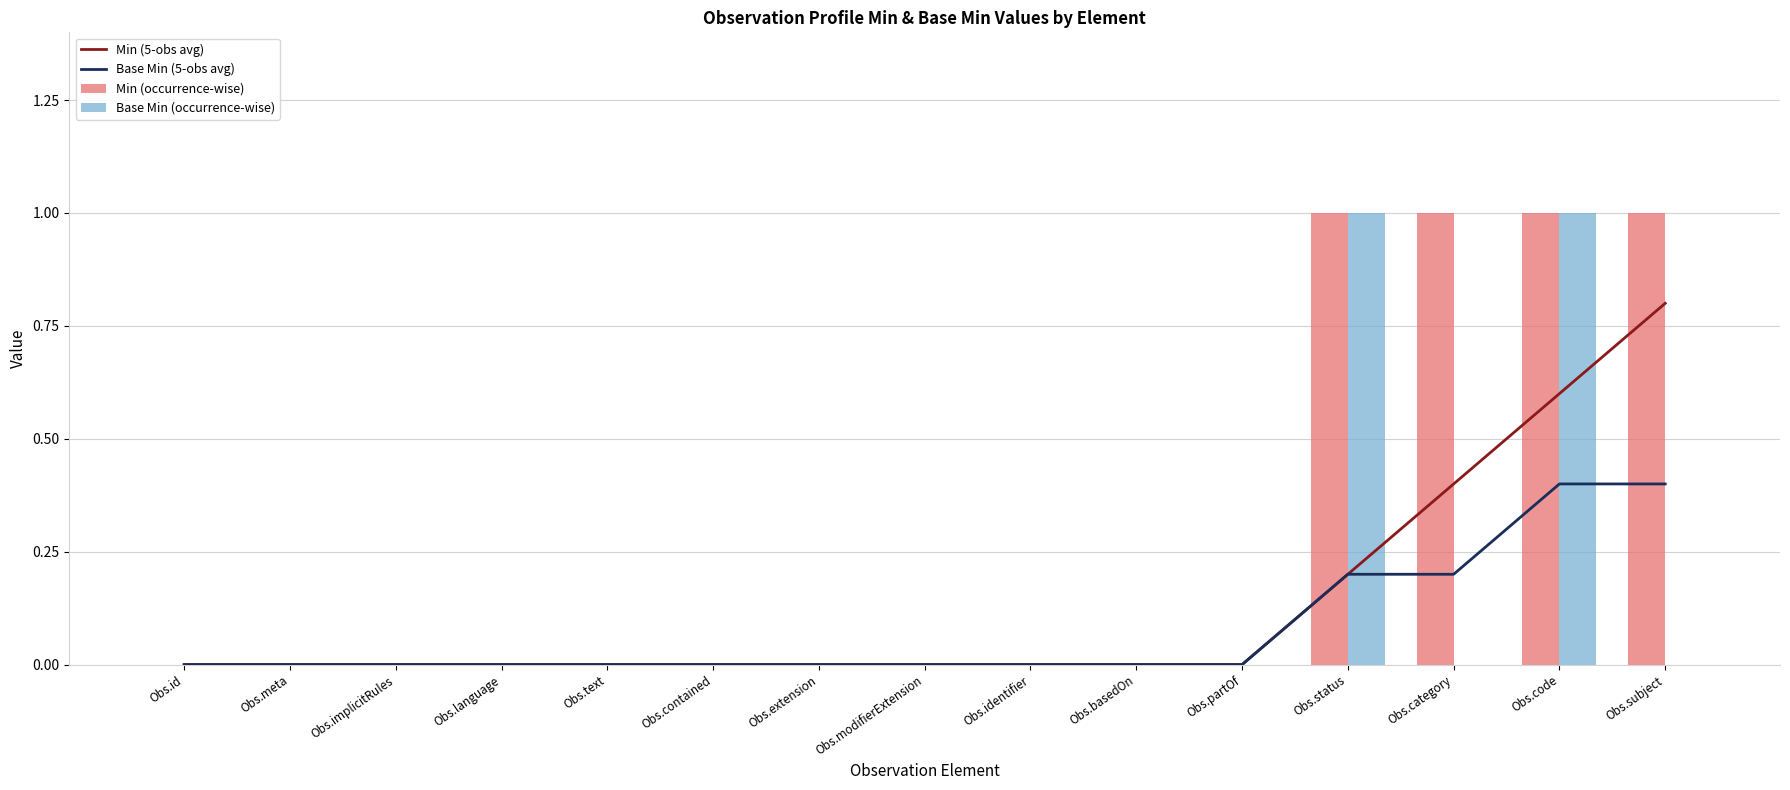

List the labels in order of Base Min (occurrence-wise) value, smallest first.

Obs.id, Obs.meta, Obs.implicitRules, Obs.language, Obs.text, Obs.contained, Obs.extension, Obs.modifierExtension, Obs.identifier, Obs.basedOn, Obs.partOf, Obs.category, Obs.subject, Obs.status, Obs.code